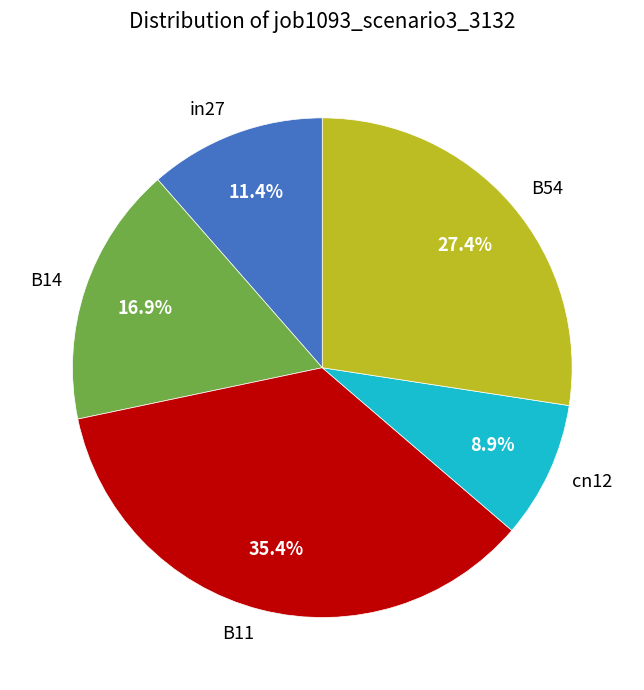

To the nearest percent, what percentage of the pie is B14?

17%